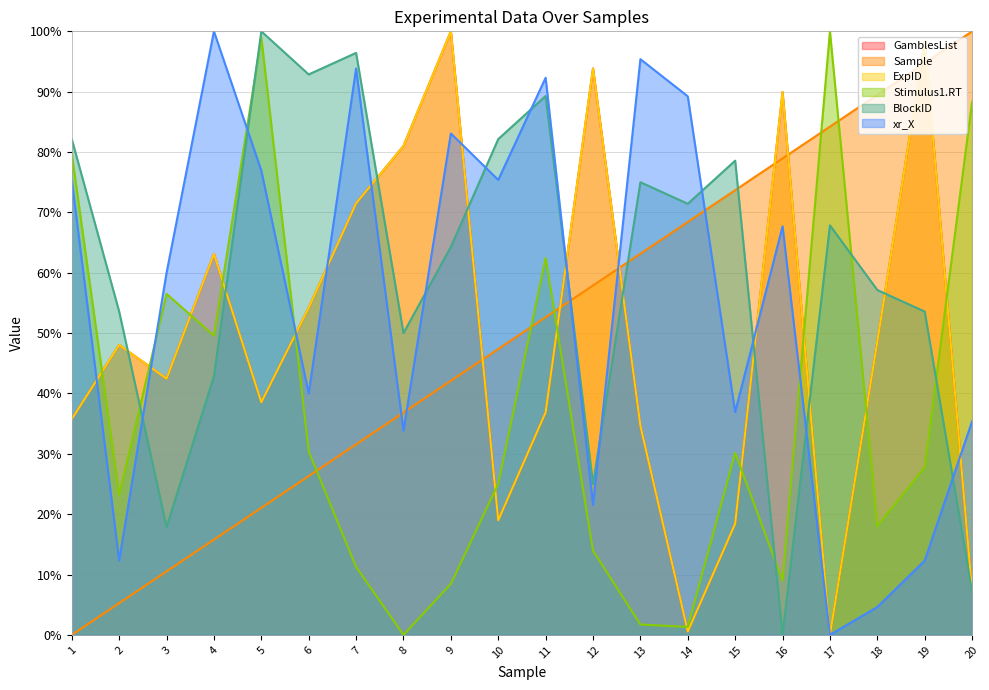

The ExpID series shows 89.9 at 16. True or false?

True